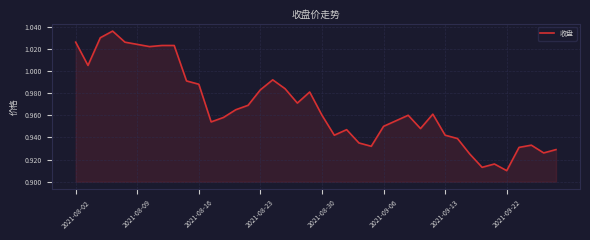

At which label is the value closest to 0?

2021-09-22